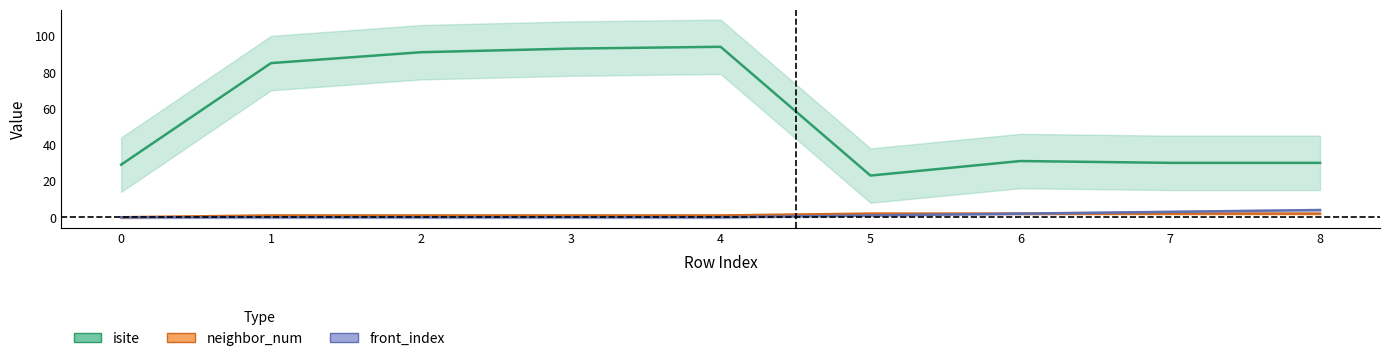

How many front_index values are between 0 and 2?

7